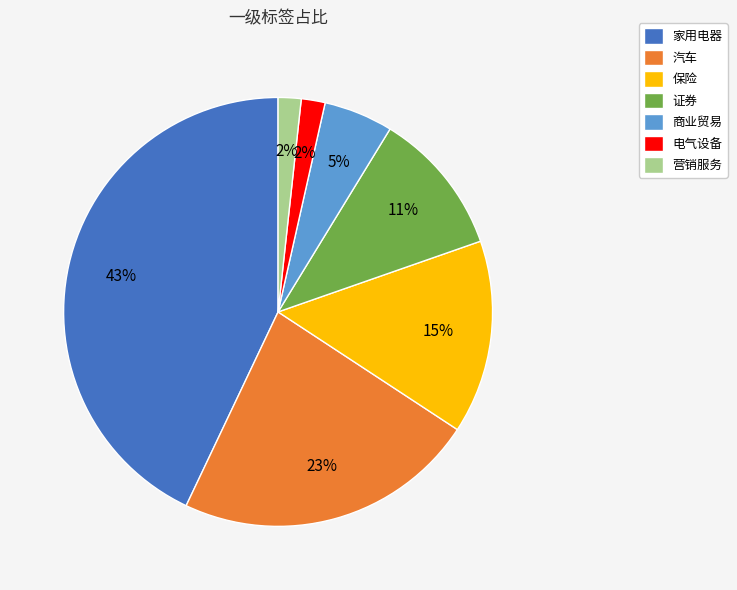

Between 电气设备 and 家用电器, which is larger?

家用电器